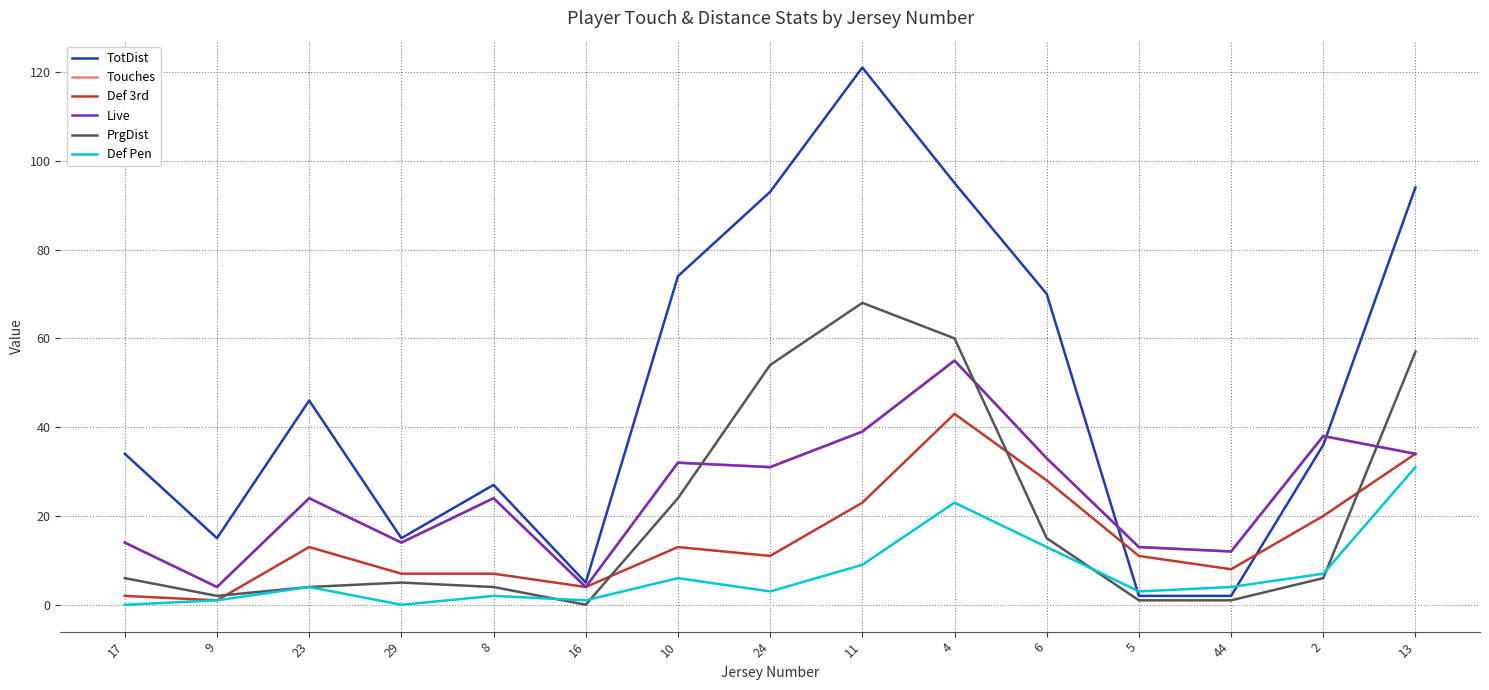

Reading left to right, extract all data points from this chart.

TotDist: 17=34	9=15	23=46	29=15	8=27	16=5	10=74	24=93	11=121	4=95	6=70	5=2	44=2	2=36	13=94
Touches: 17=14	9=4	23=24	29=14	8=24	16=4	10=32	24=31	11=39	4=55	6=33	5=13	44=12	2=38	13=34
Def 3rd: 17=2	9=1	23=13	29=7	8=7	16=4	10=13	24=11	11=23	4=43	6=28	5=11	44=8	2=20	13=34
Live: 17=14	9=4	23=24	29=14	8=24	16=4	10=32	24=31	11=39	4=55	6=33	5=13	44=12	2=38	13=34
PrgDist: 17=6	9=2	23=4	29=5	8=4	16=0	10=24	24=54	11=68	4=60	6=15	5=1	44=1	2=6	13=57
Def Pen: 17=0	9=1	23=4	29=0	8=2	16=1	10=6	24=3	11=9	4=23	6=13	5=3	44=4	2=7	13=31